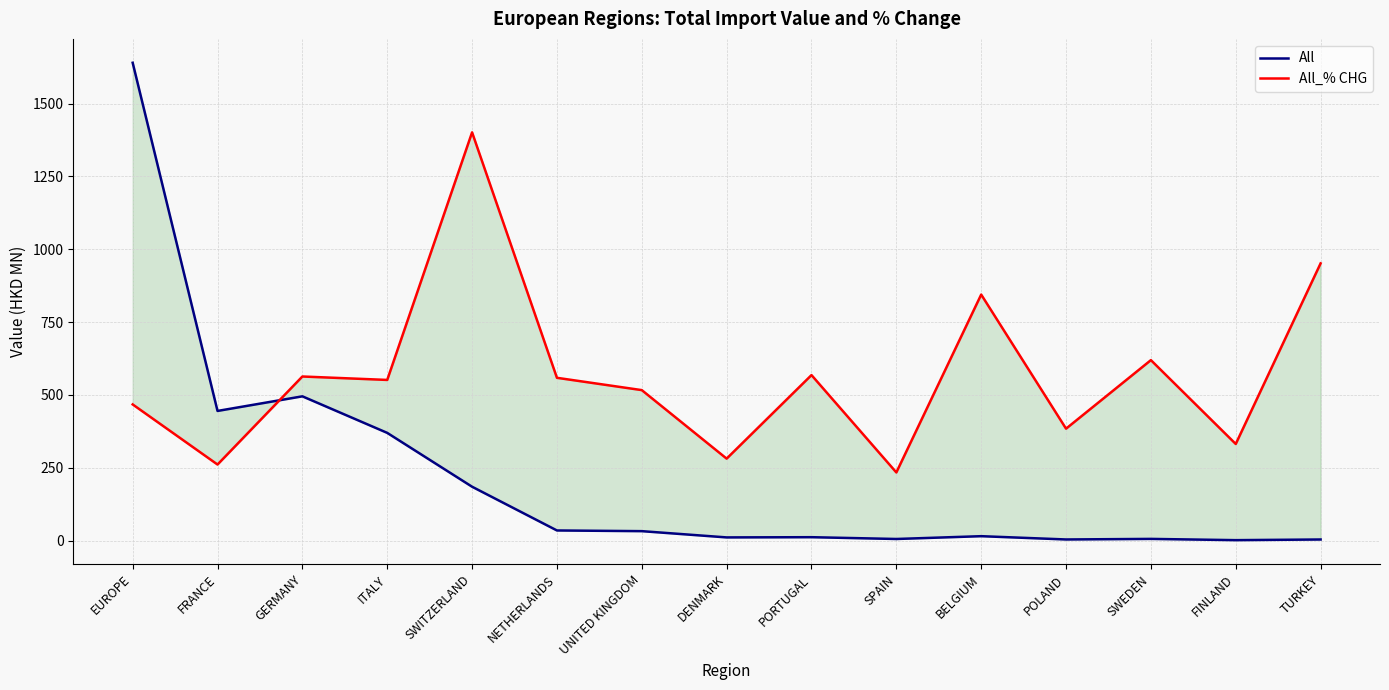

How many values in the All_% CHG series are below 551?

7